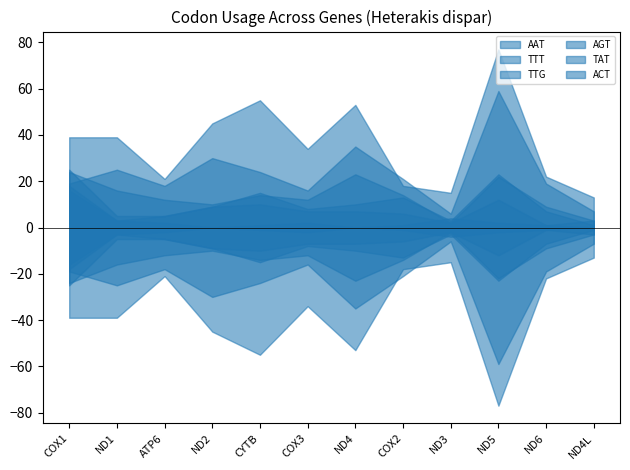

What are all the series names shown in the legend?

AAT, TTT, TTG, AGT, TAT, ACT